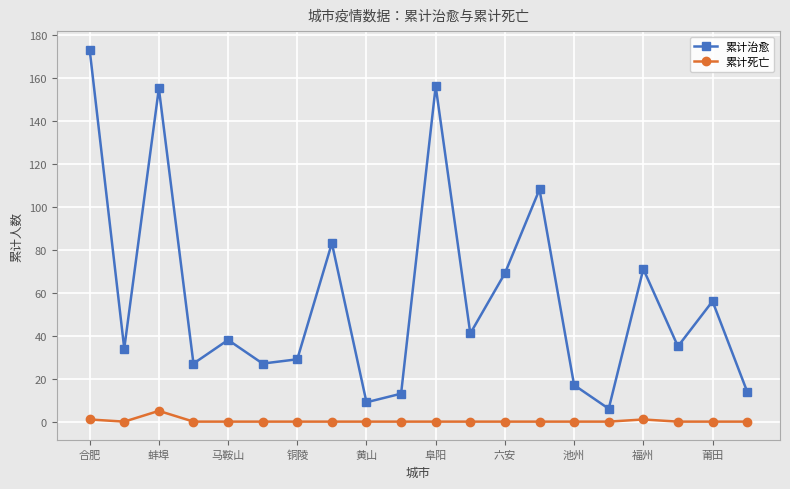

How many interior local peaks does the 累计治愈 series have?

7